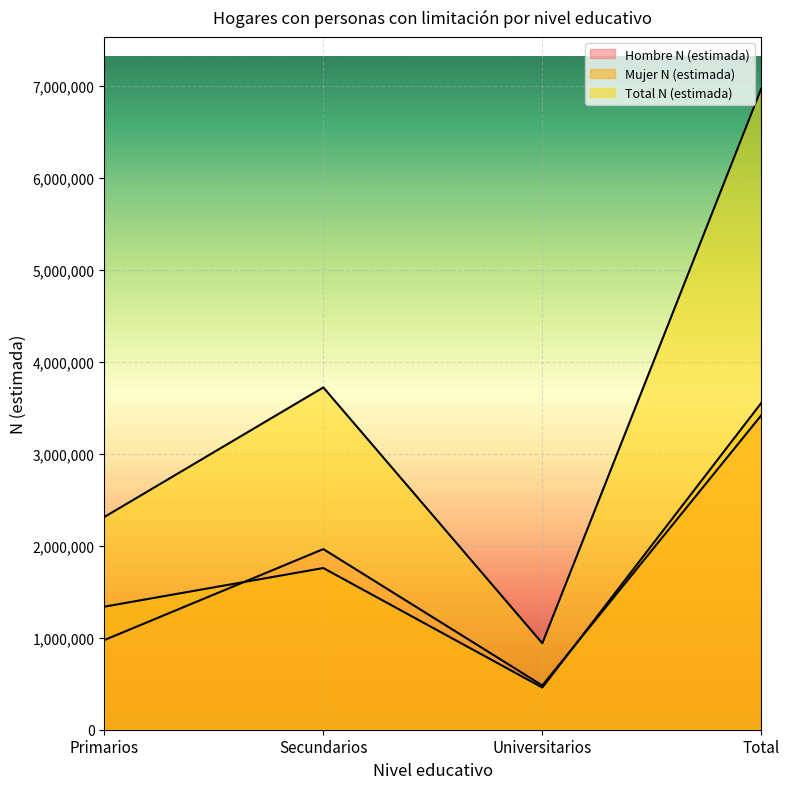

Which series has the widest spread of values?

Total N (estimada)